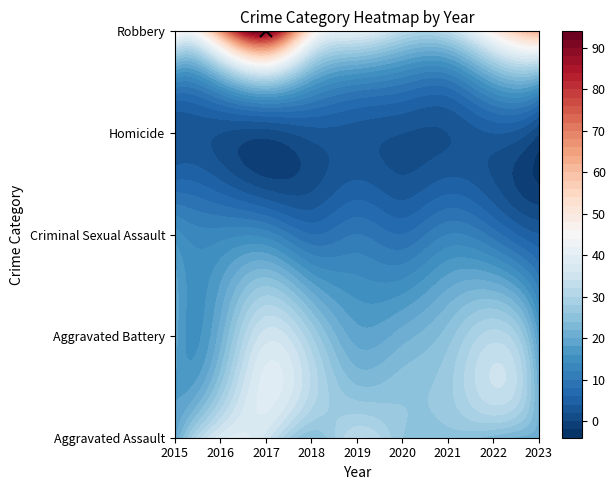

What is the approximate value of Aggravated Assault at 2020, to the nearest 5?

25